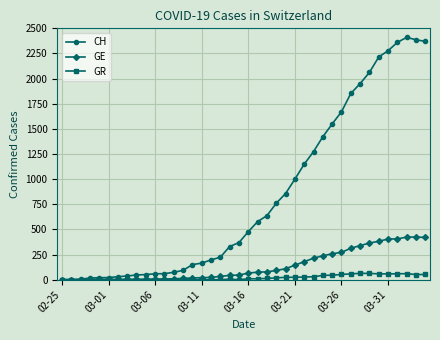

Which series has the widest spread of values?

CH